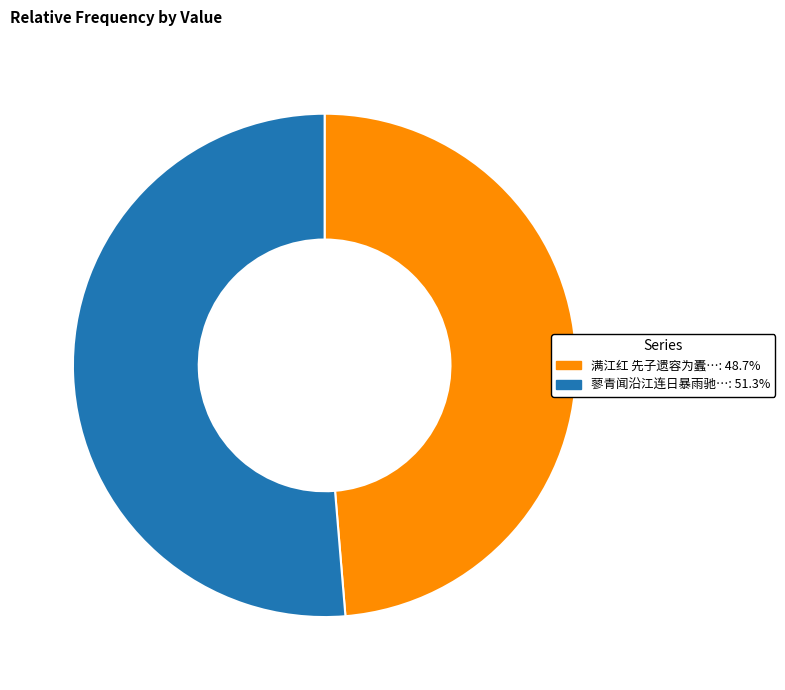

Does any single category account for the majority?

Yes